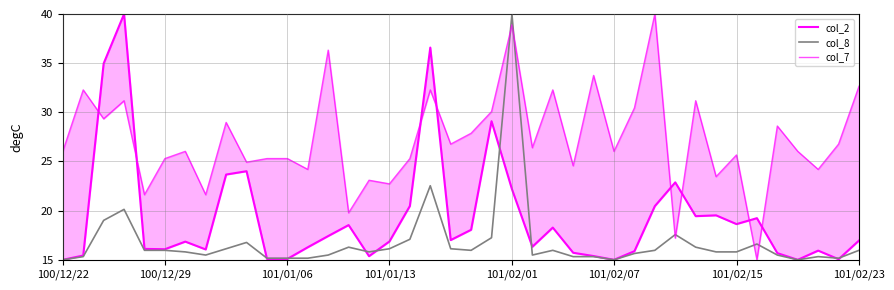

Does the chart display data point markers on the line(s)?

No